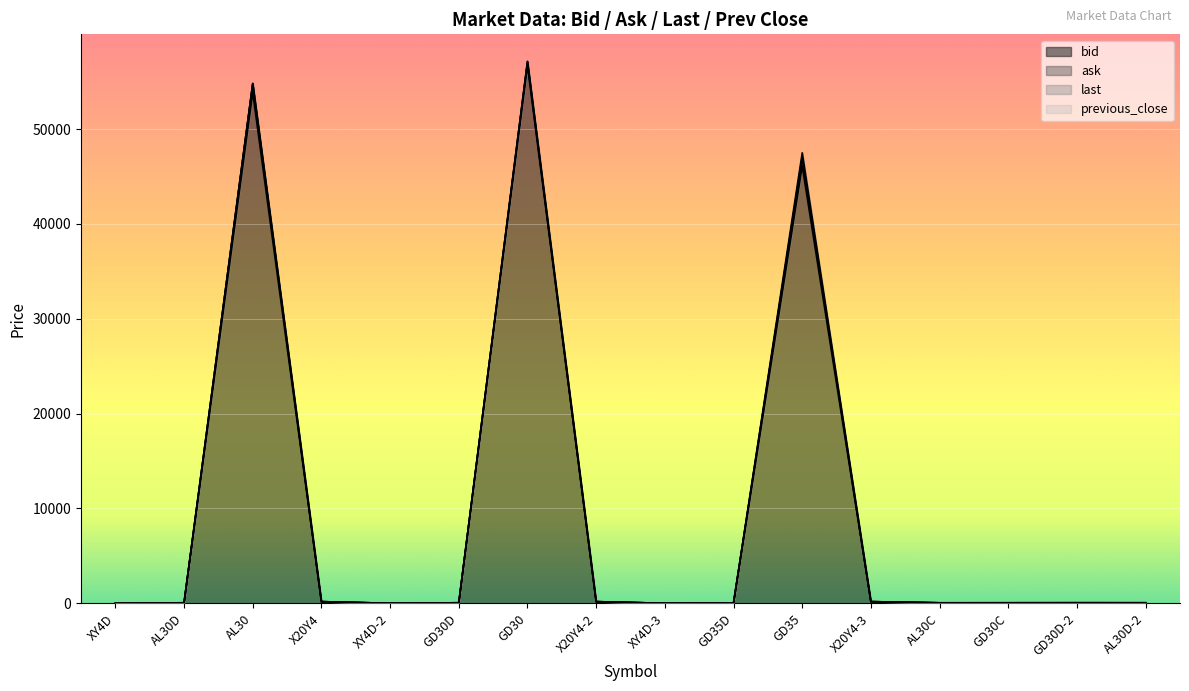

Which series has the largest range (max minus min)?

last